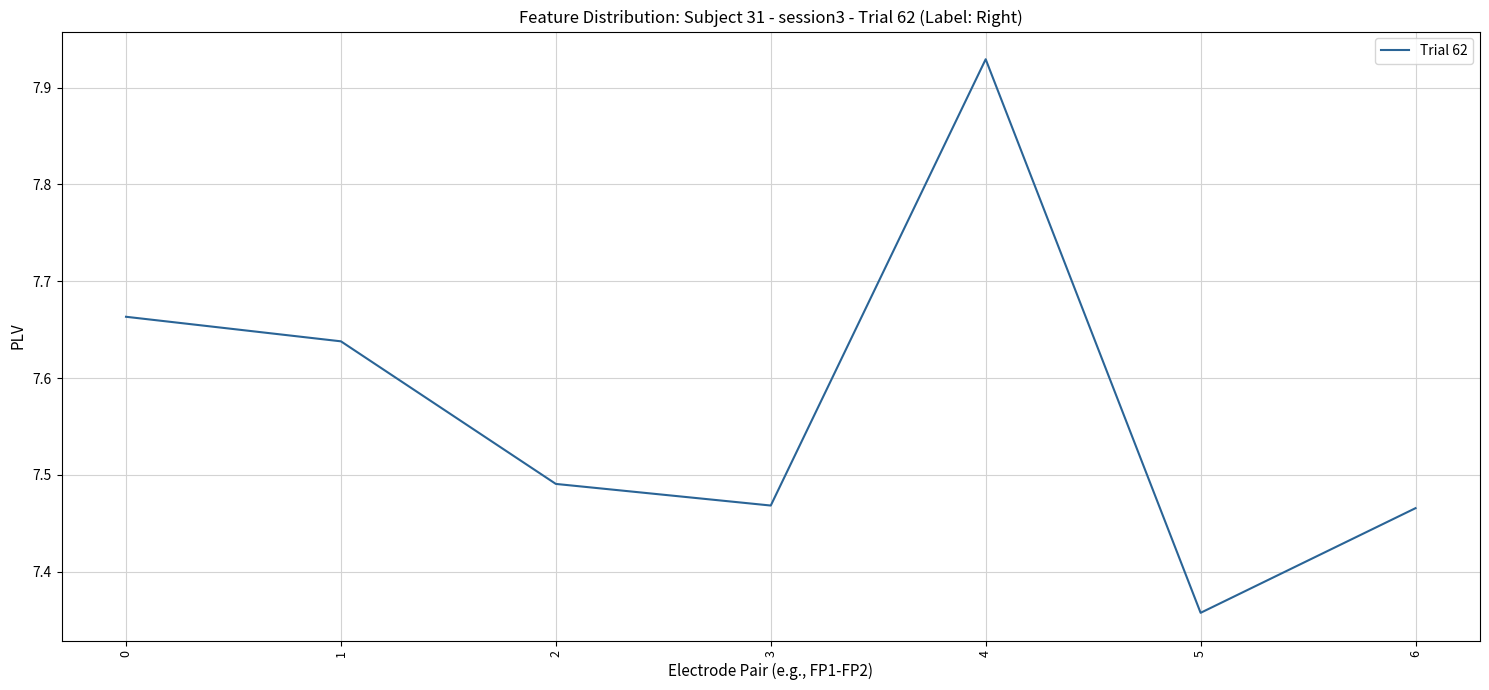

How many interior local peaks (higher than both neighbors) does the data have?

1